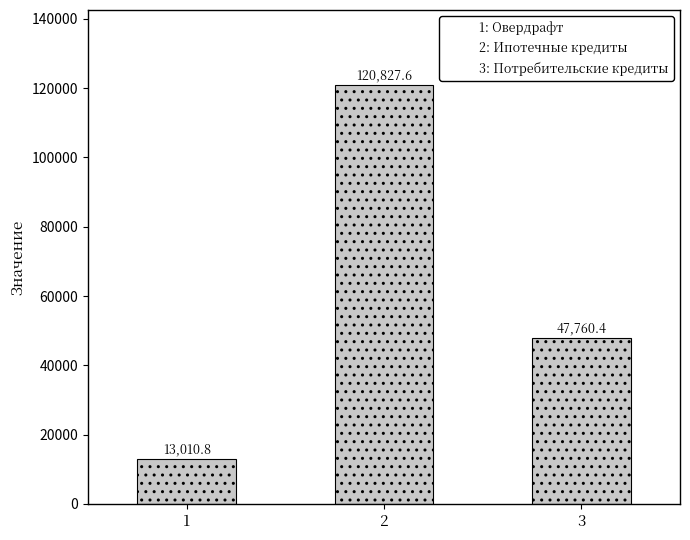

What is the sum of the values at 2 and 1?

133838.4